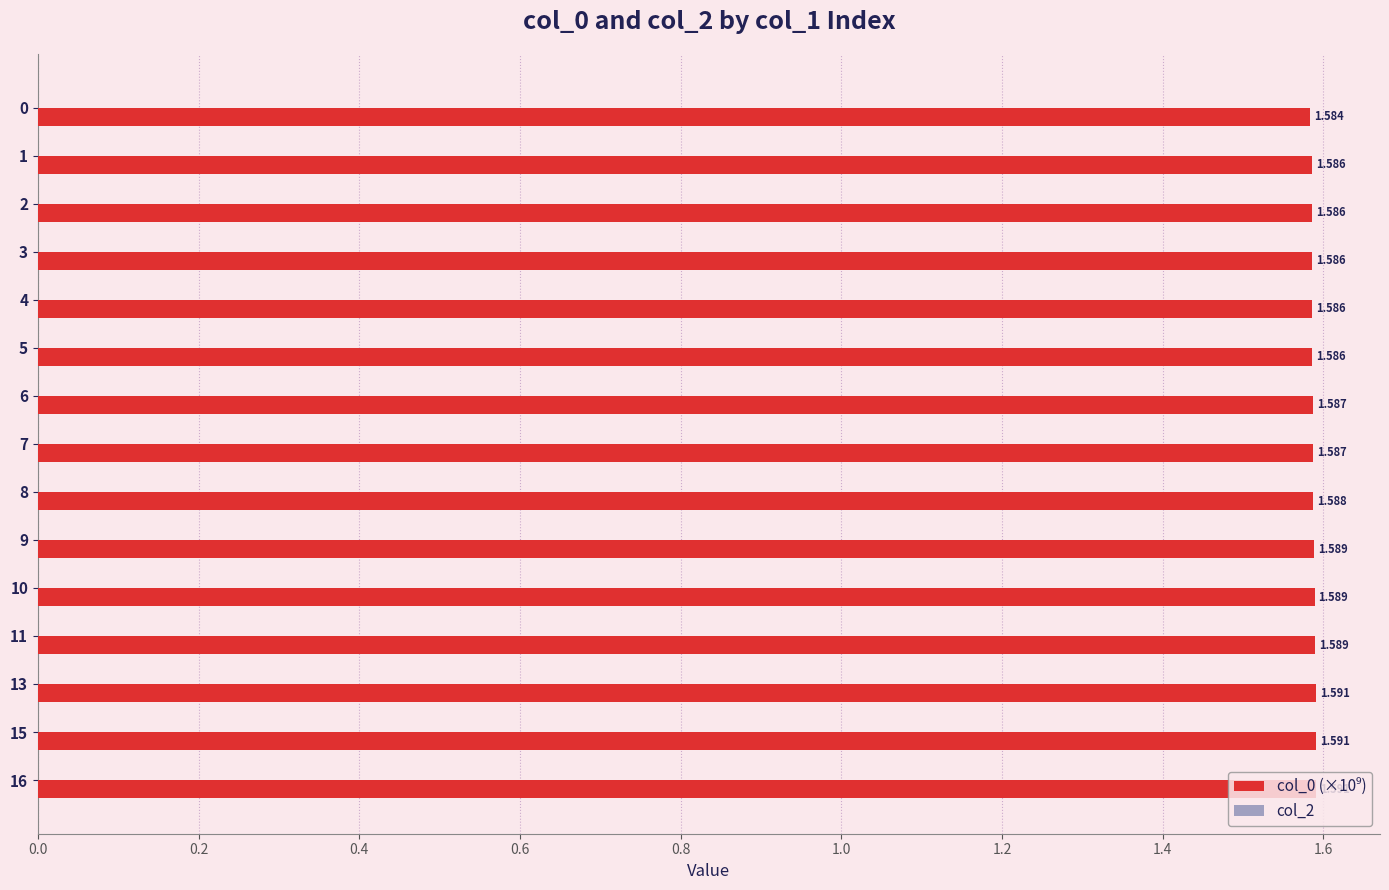

How many series are shown in this chart?

1